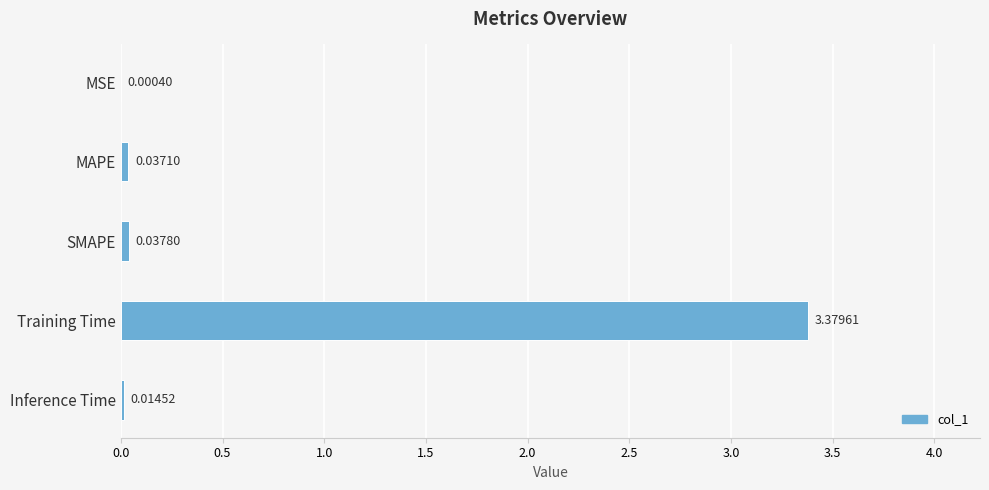

Which category has the highest value across all series?

Training Time